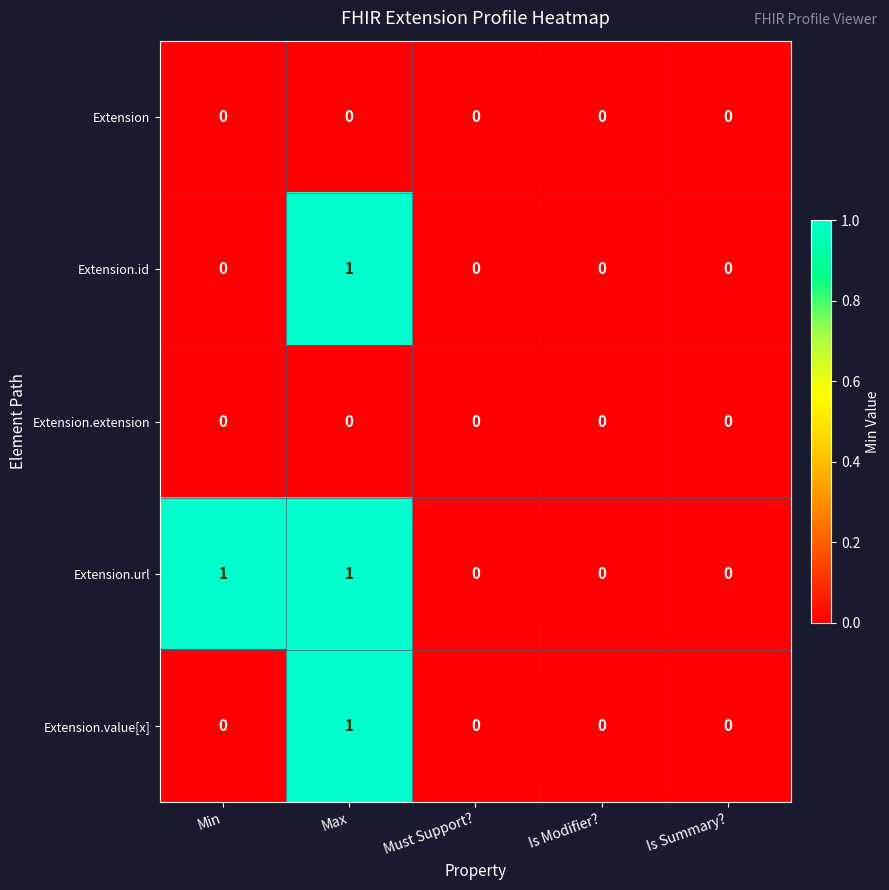

Reading left to right, list all the values displayed in this chart.

Extension: Min=0	Max=0	Must Support?=0	Is Modifier?=0	Is Summary?=0
Extension.id: Min=0	Max=1	Must Support?=0	Is Modifier?=0	Is Summary?=0
Extension.extension: Min=0	Max=0	Must Support?=0	Is Modifier?=0	Is Summary?=0
Extension.url: Min=1	Max=1	Must Support?=0	Is Modifier?=0	Is Summary?=0
Extension.value[x]: Min=0	Max=1	Must Support?=0	Is Modifier?=0	Is Summary?=0